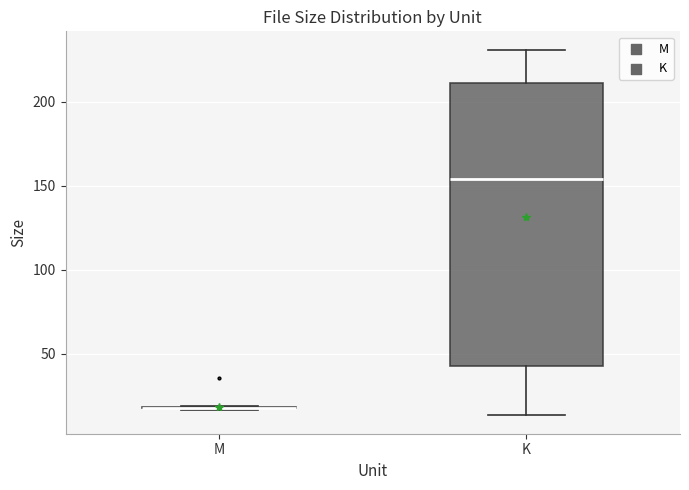

Reading left to right, read every box against the y-axis: the position of its median line, the range the box covers, and the ends of its whiskers. The values are not printed on the chart, so give them approximately, as read against the axis.

M: box collapsed to a line at 20, whiskers 15 to 20
K: median 155, box 45 to 210, whiskers 15 to 230